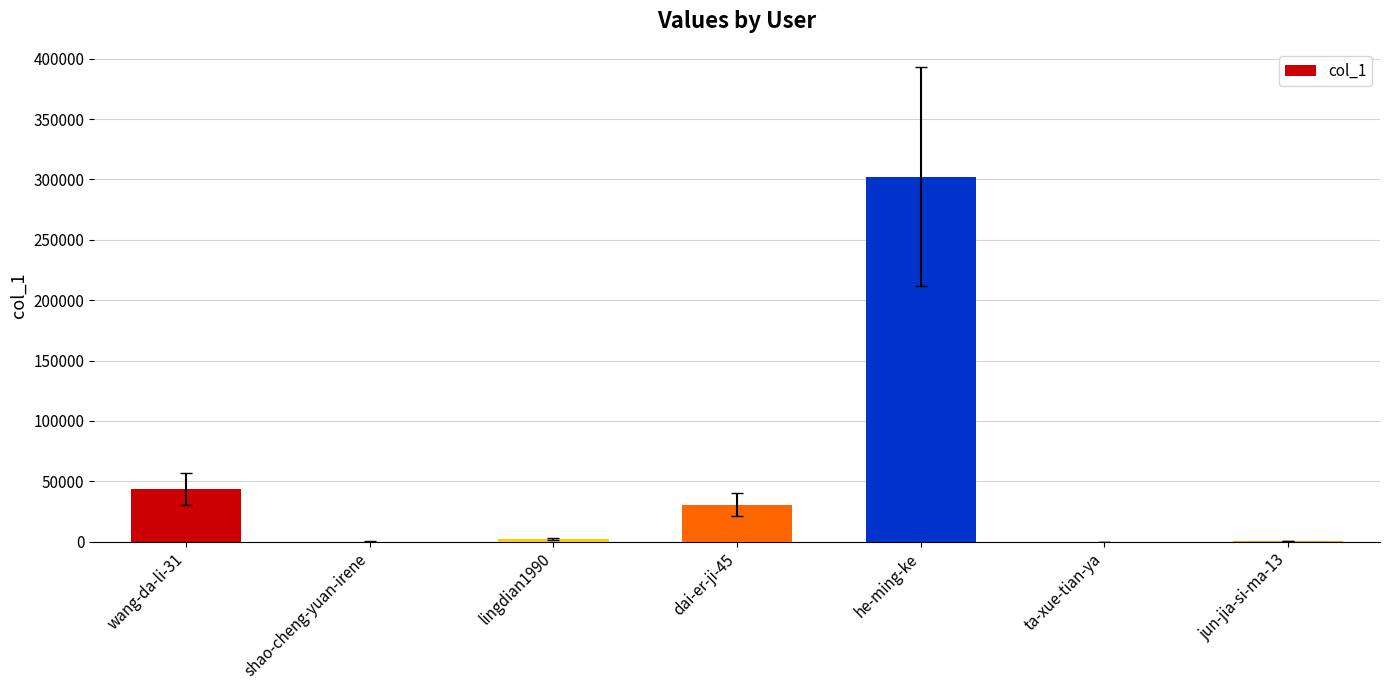

Where is the data nearest to the value 151181?

wang-da-li-31